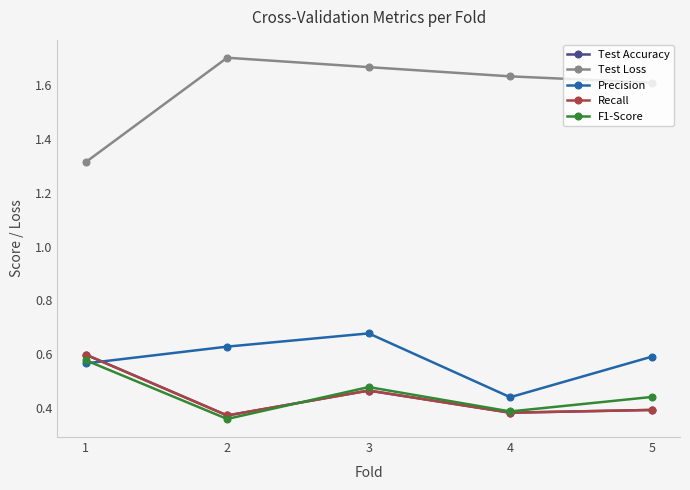

How many lines are shown in the chart?

5